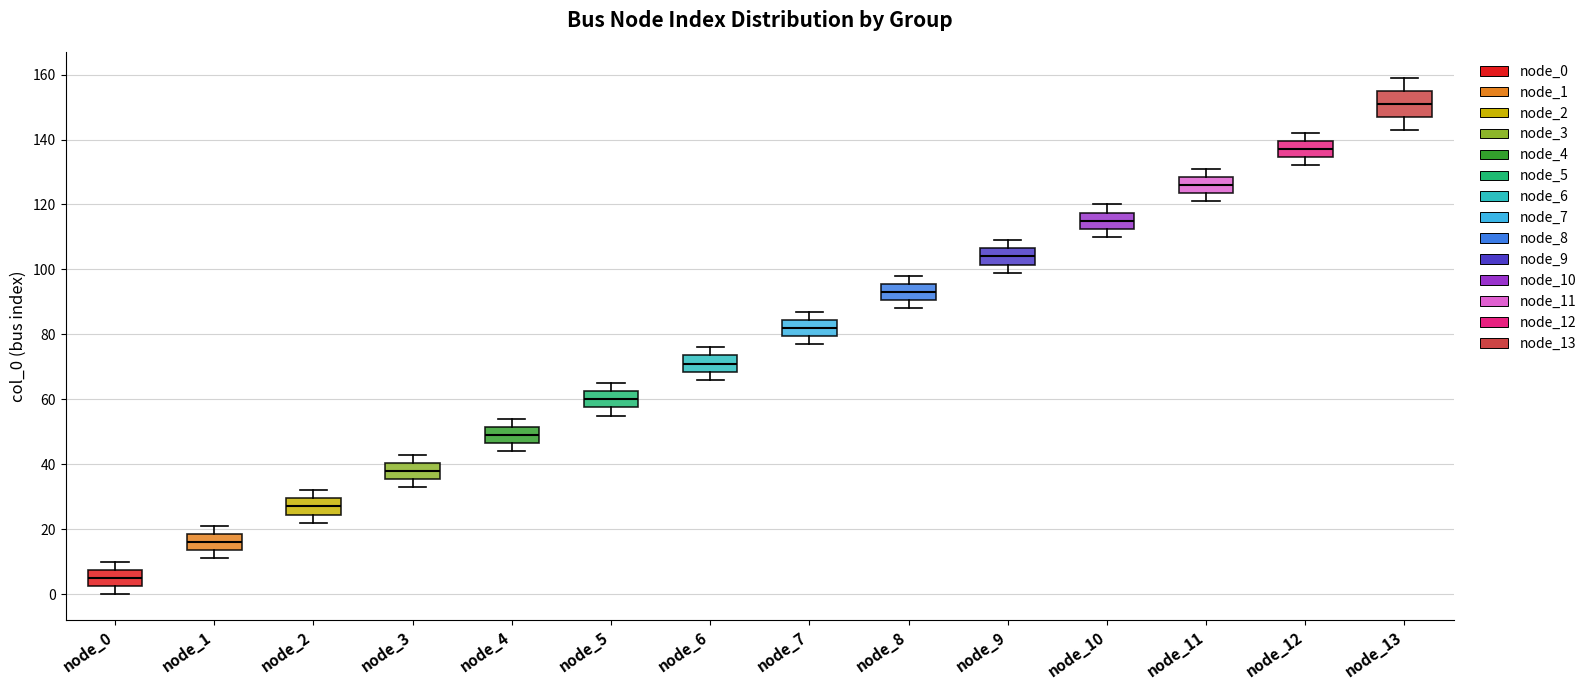

Reading left to right, read every box against the y-axis: the position of its median line, the range the box covers, and the ends of its whiskers. The values are not printed on the chart, so give them approximately, as read against the axis.

node_0: median 6, box 2 to 8, whiskers 0 to 10
node_1: median 16, box 14 to 18, whiskers 12 to 22
node_2: median 28, box 24 to 30, whiskers 22 to 32
node_3: median 38, box 36 to 40, whiskers 34 to 44
node_4: median 50, box 46 to 52, whiskers 44 to 54
node_5: median 60, box 58 to 62, whiskers 56 to 66
node_6: median 72, box 68 to 74, whiskers 66 to 76
node_7: median 82, box 80 to 84, whiskers 78 to 88
node_8: median 94, box 90 to 96, whiskers 88 to 98
node_9: median 104, box 102 to 106, whiskers 100 to 110
node_10: median 116, box 112 to 118, whiskers 110 to 120
node_11: median 126, box 124 to 128, whiskers 122 to 132
node_12: median 138, box 134 to 140, whiskers 132 to 142
node_13: median 152, box 148 to 156, whiskers 144 to 160